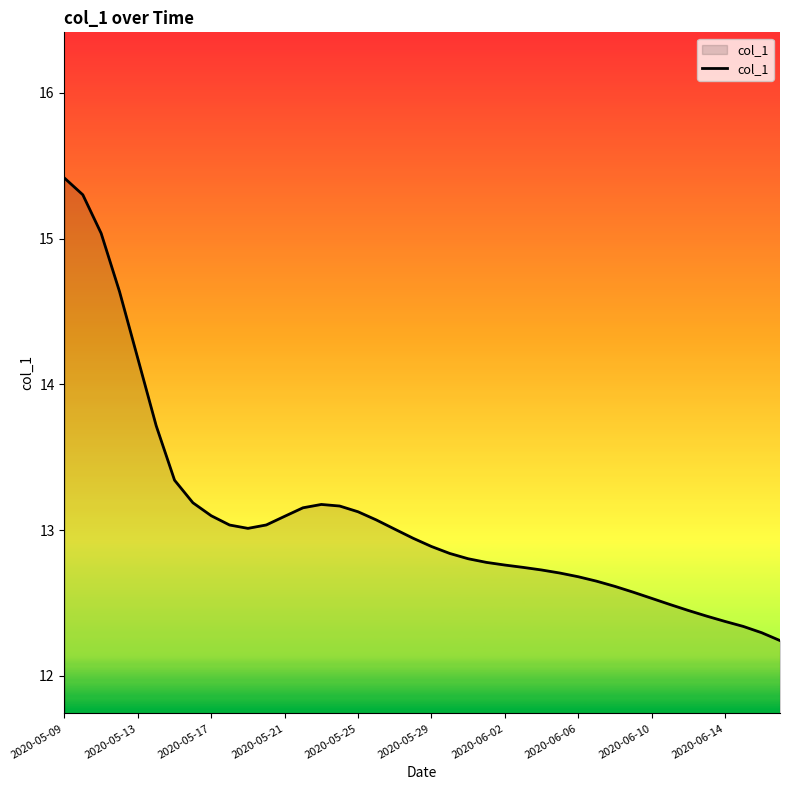

What is the sum of all values?

523.7